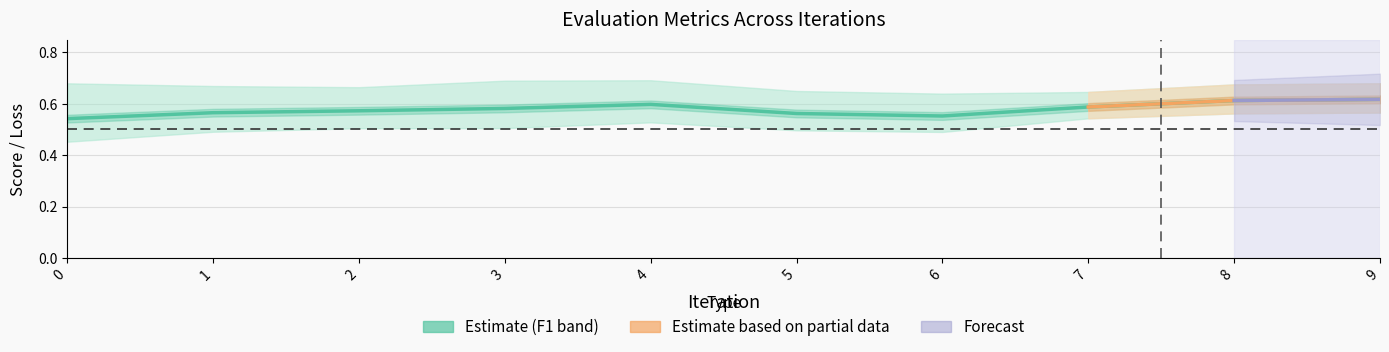

True or false: eval_precision has a value of 0.4 at 6.

False